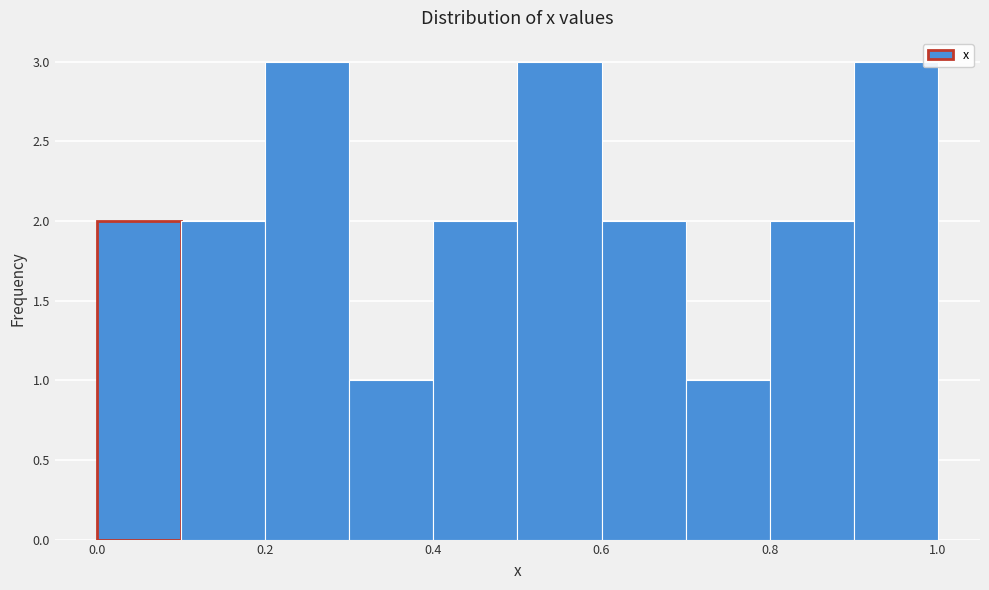

Reading left to right, transcribe this chart: for each bar, give the range it covers on the x-axis and its height. The values are not printed on the chart, so give them approximately, as read against the axis.

0.0 to 0.1: 2
0.1 to 0.2: 2
0.2 to 0.3: 3
0.3 to 0.4: 1
0.4 to 0.5: 2
0.5 to 0.6: 3
0.6 to 0.7: 2
0.7 to 0.8: 1
0.8 to 0.9: 2
0.9 to 1.0: 3